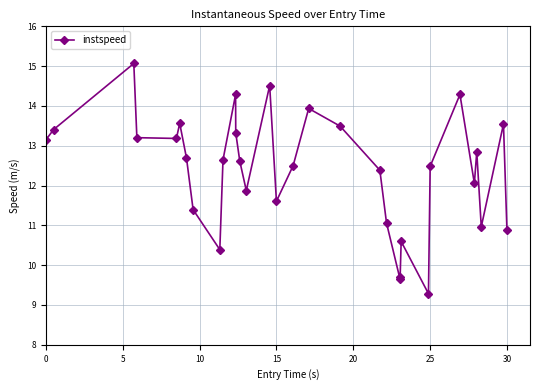

What is the value of the 23rd point from the left?

9.7